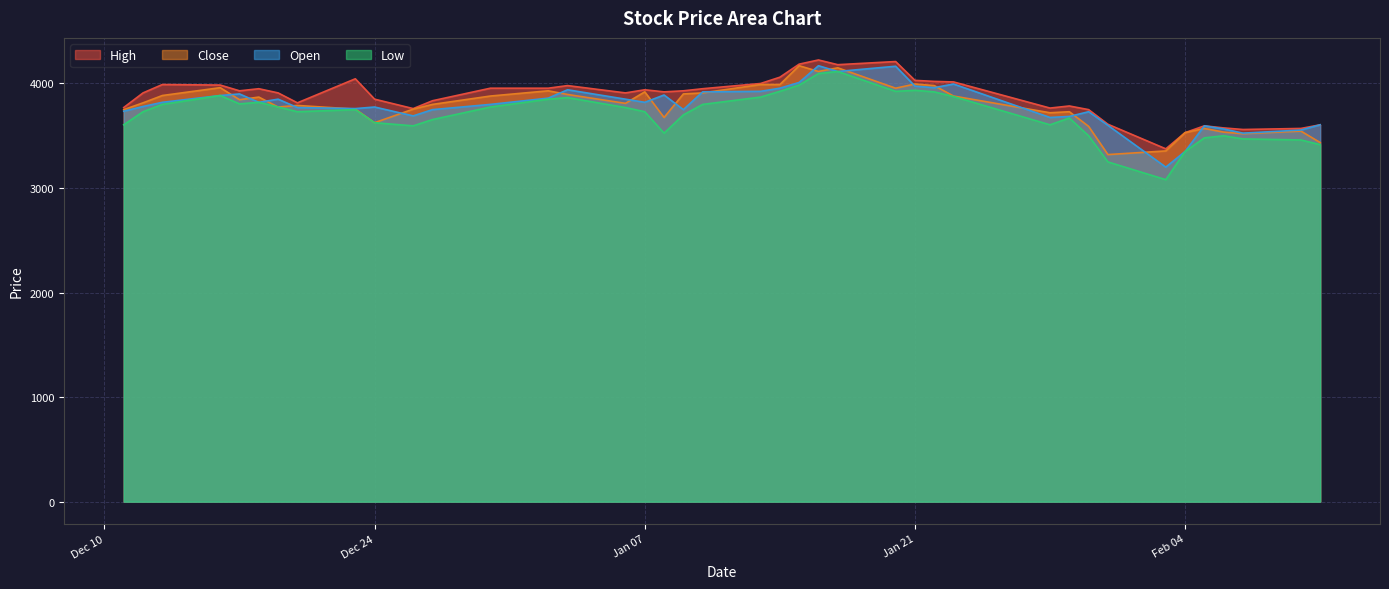

What is the minimum value for Low?

3080